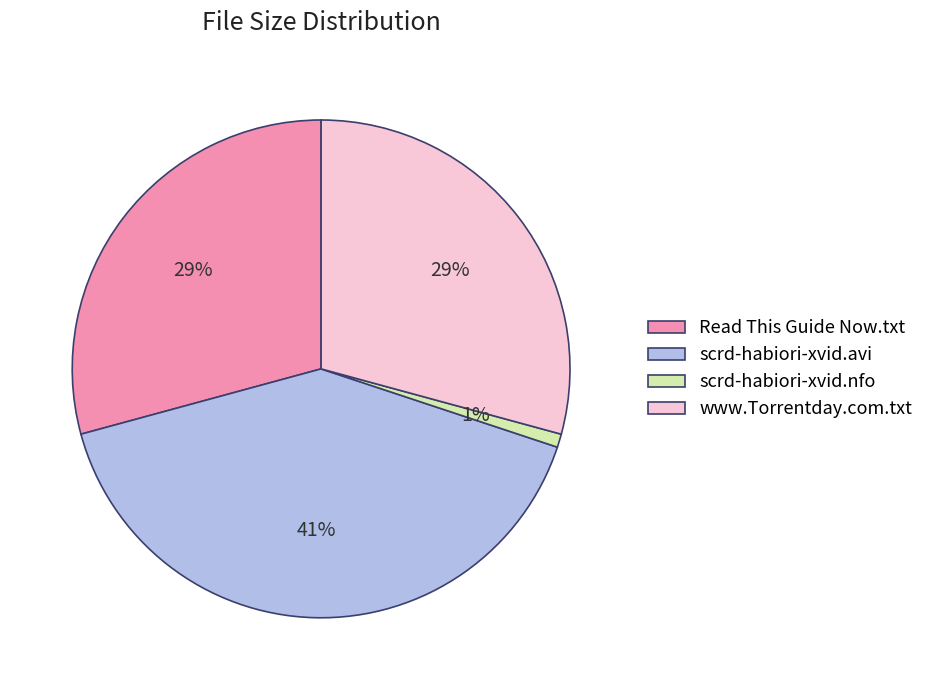

True or false: scrd-habiori-xvid.avi accounts for 41% of the total.

True